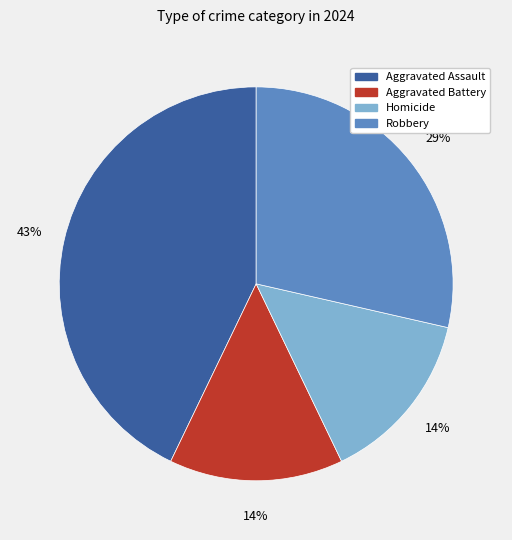

Is the sum of Homicide and Robbery greater than half?

No